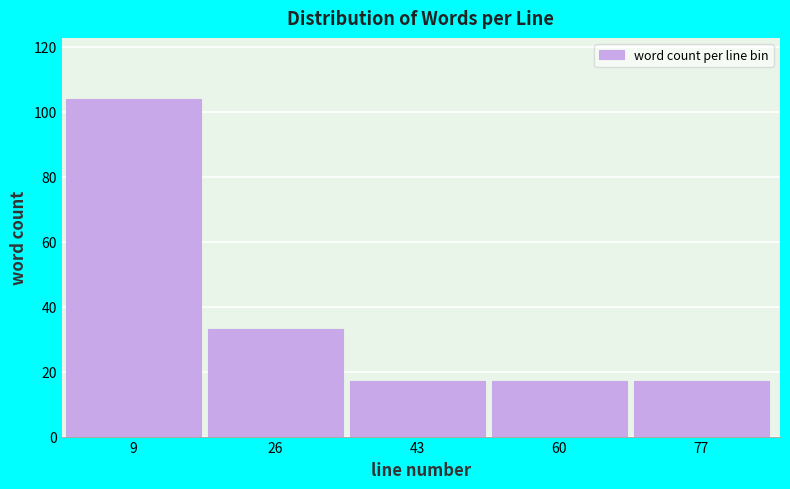

Reading left to right, what are all the values shown in this chart?

104	33	17	17	17